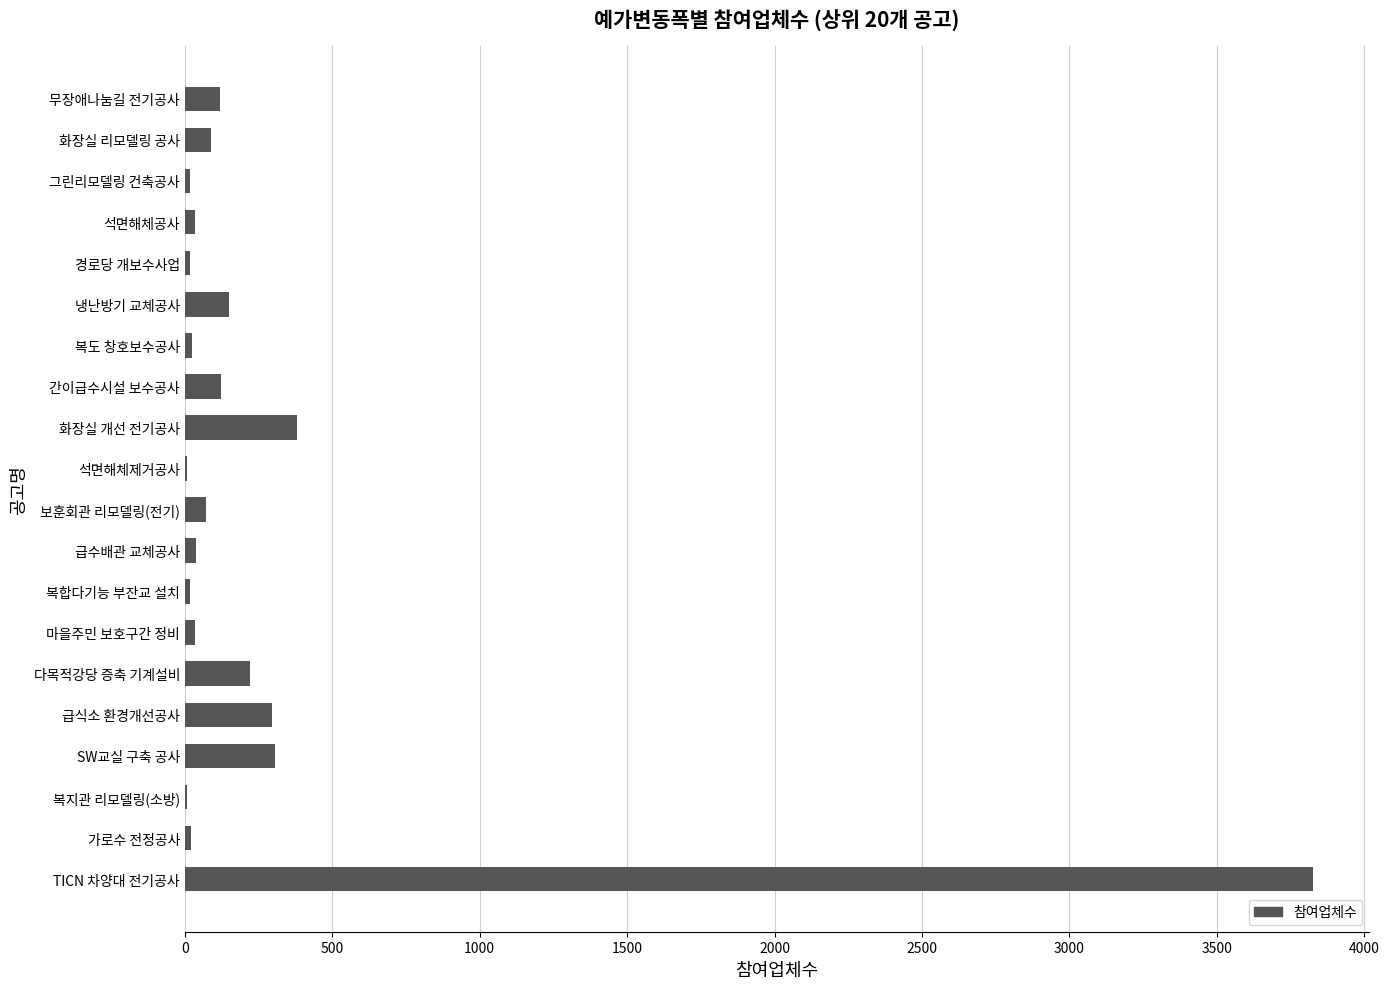

Is it true that the value at TICN 차양대 전기공사 is 3826?

True